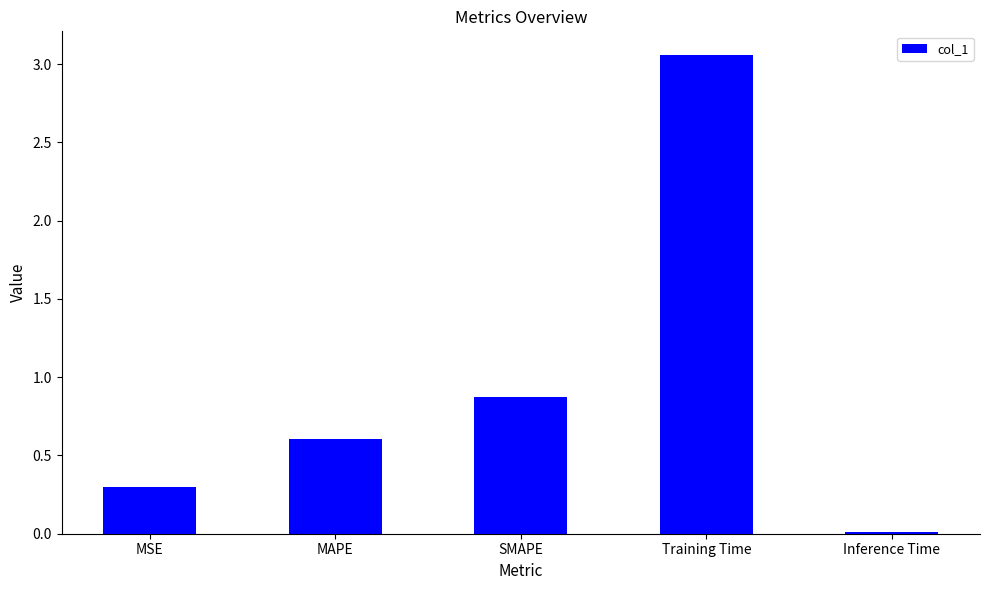

Where is the data nearest to the value 1?

SMAPE